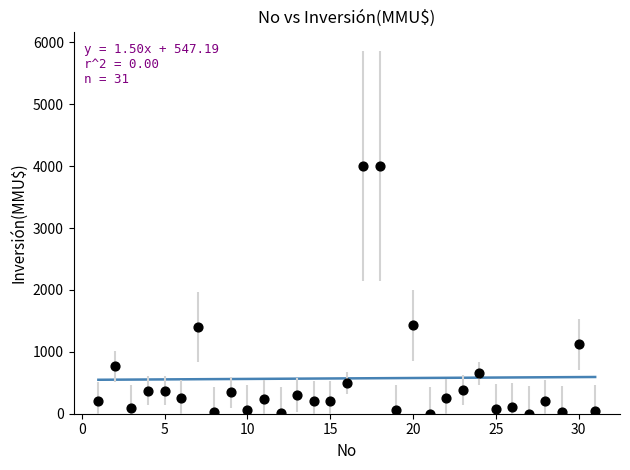

What is the range of X values (max minus min)?

30